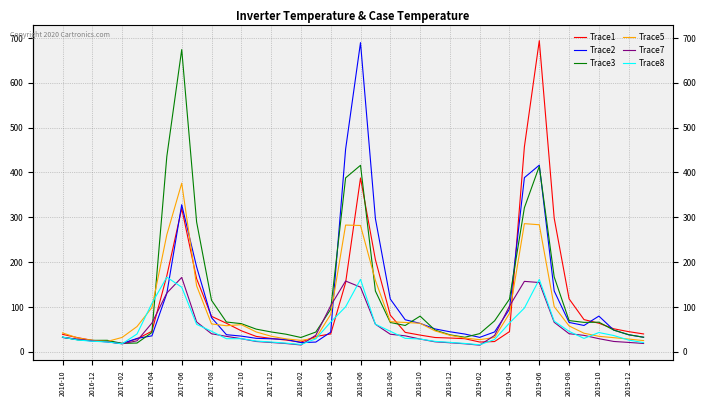

What is the maximum value for Trace7?

166.0